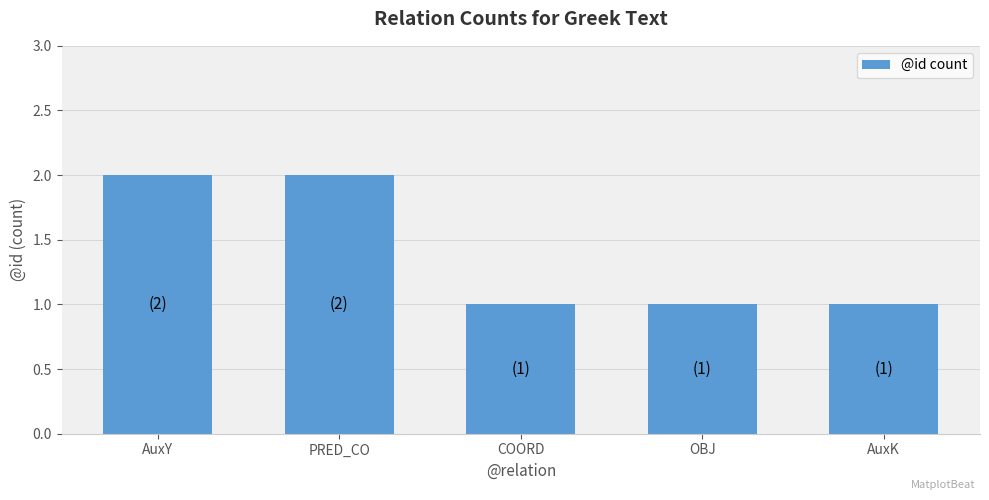

What is the label of the 1st bar from the right?

AuxK